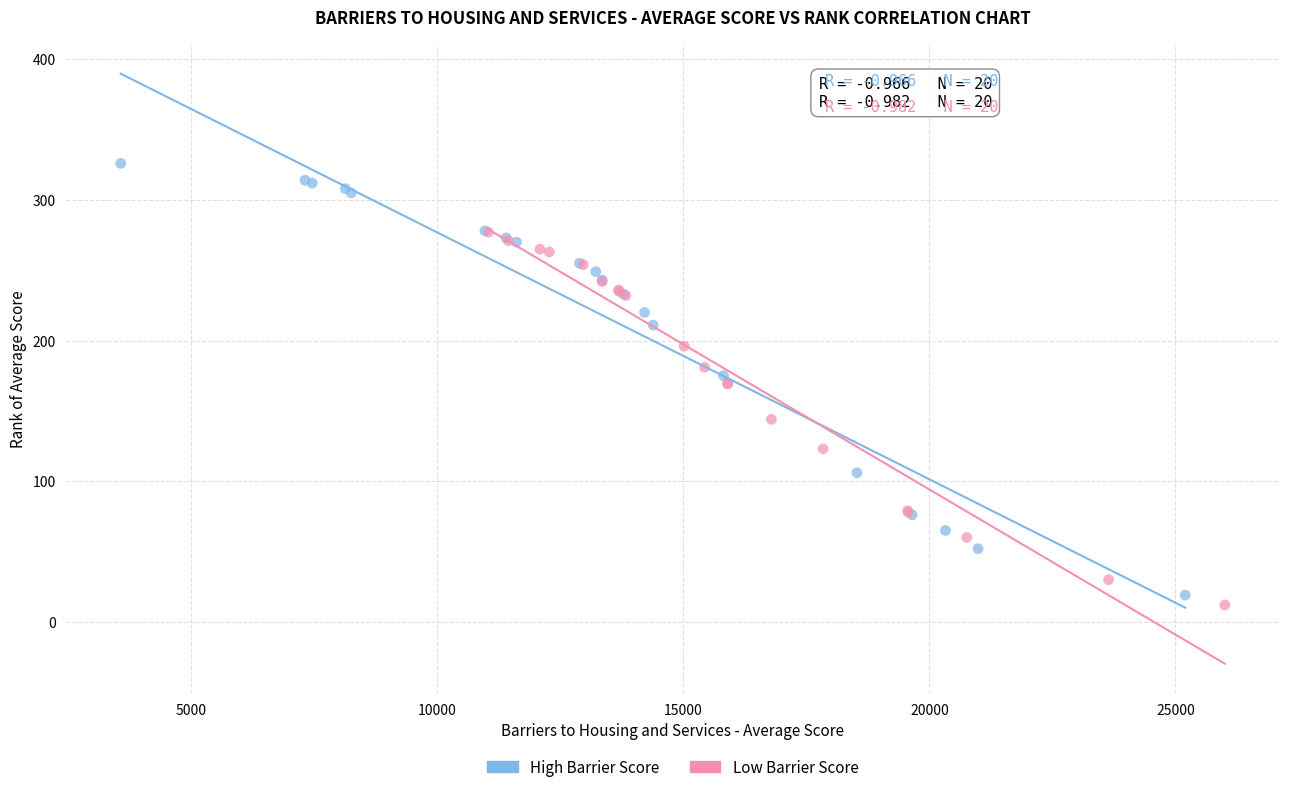

Which series reaches the maximum Y coordinate?

High Barrier Score